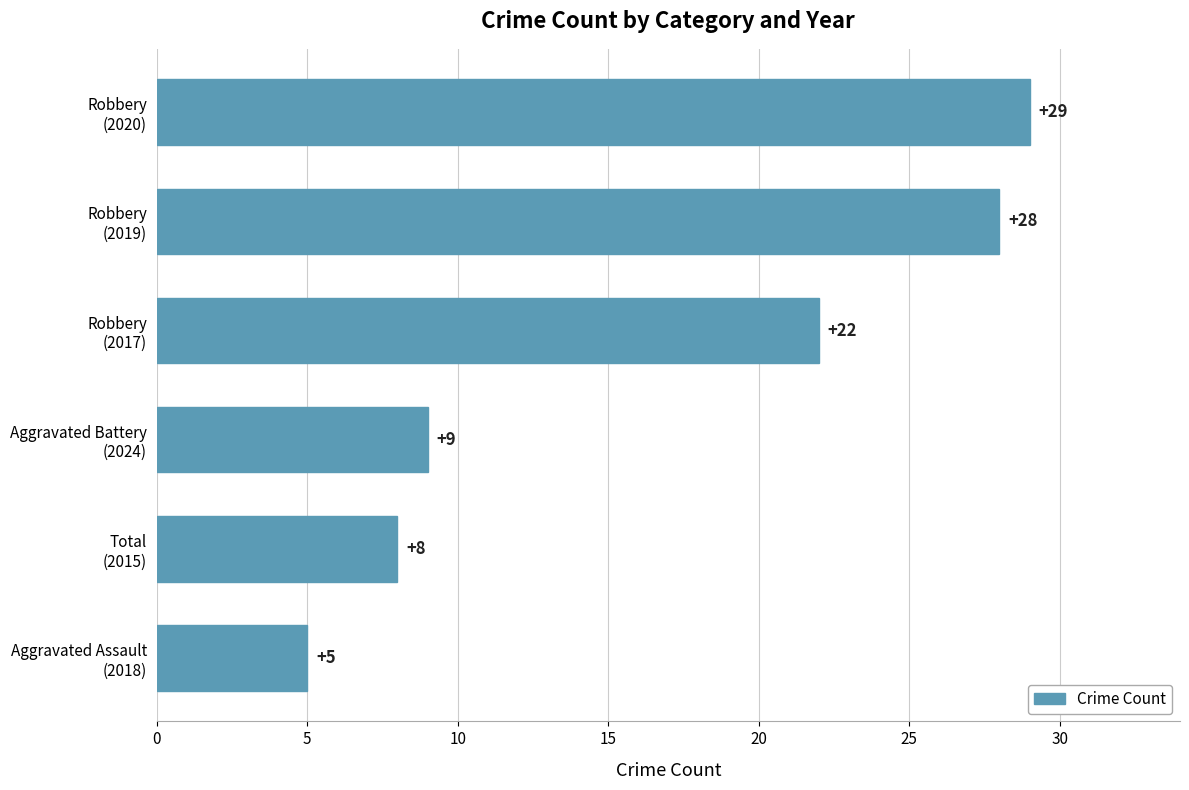

How many data points are less than 22?

3